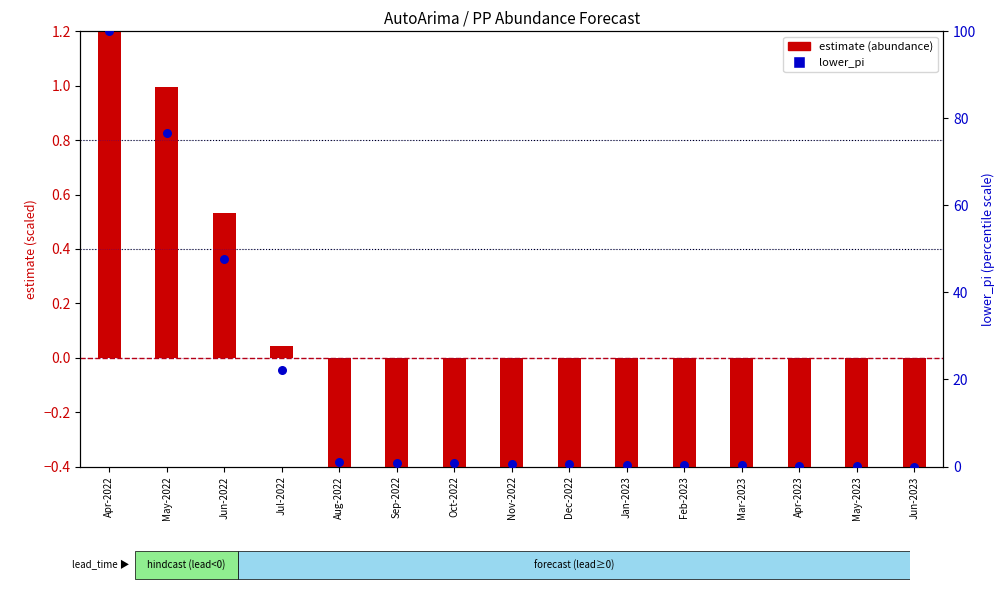

Which series has the largest total across all categories?

lower_pi (scaled 0-100)